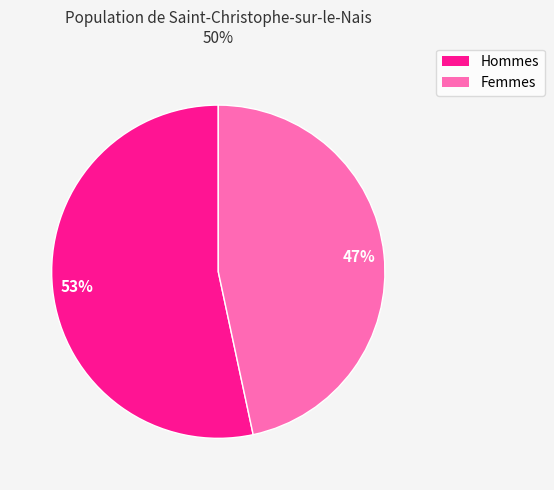

Is there any slice that represents more than half of the pie?

Yes